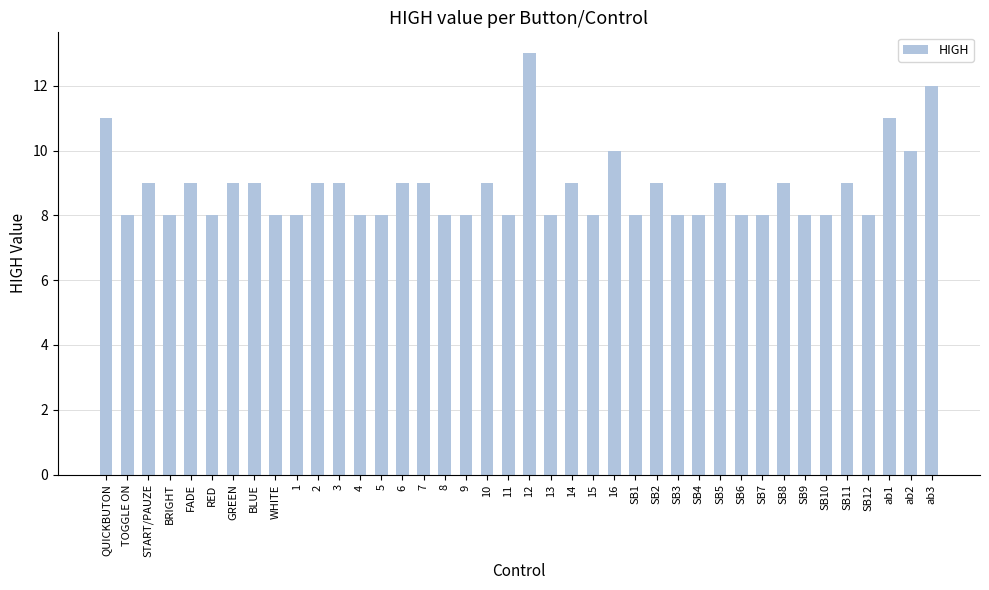

How many series are shown in this chart?

1